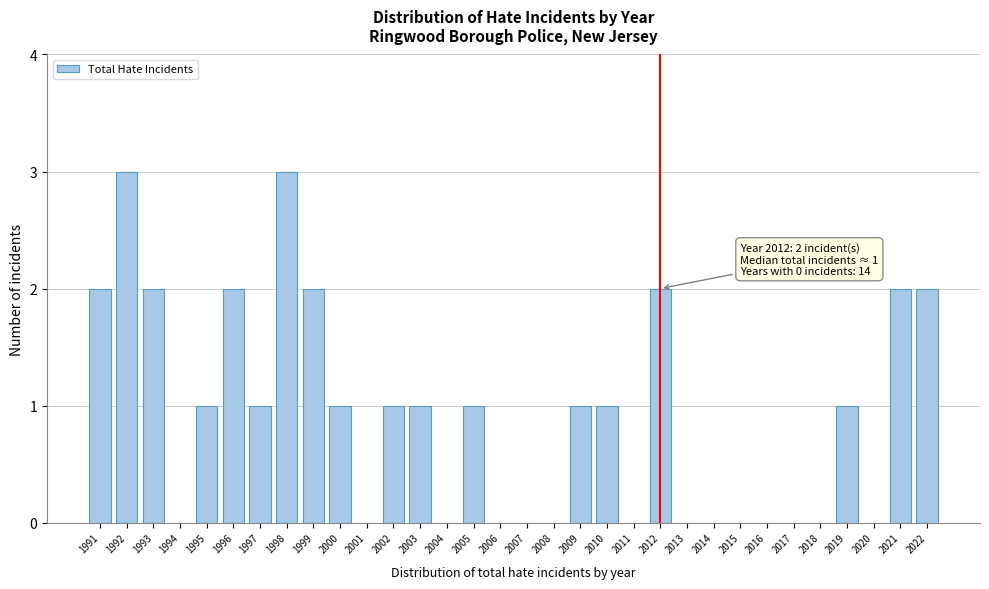

What is the change in value from 2010 to 2022?

+1